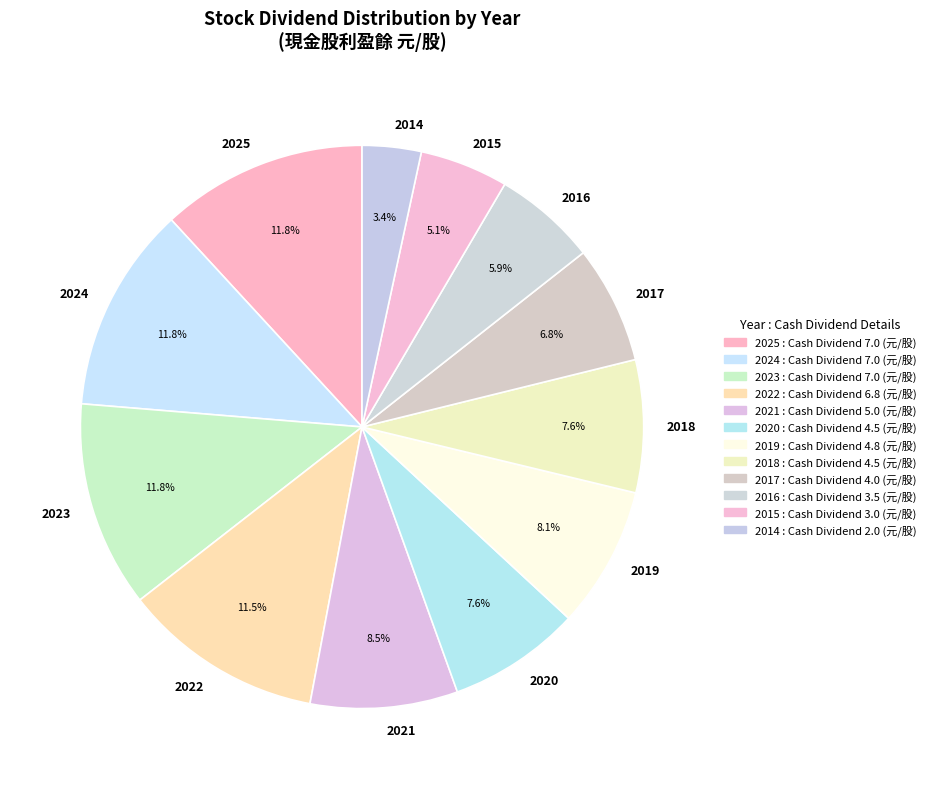

How many segments does this pie chart have?

12